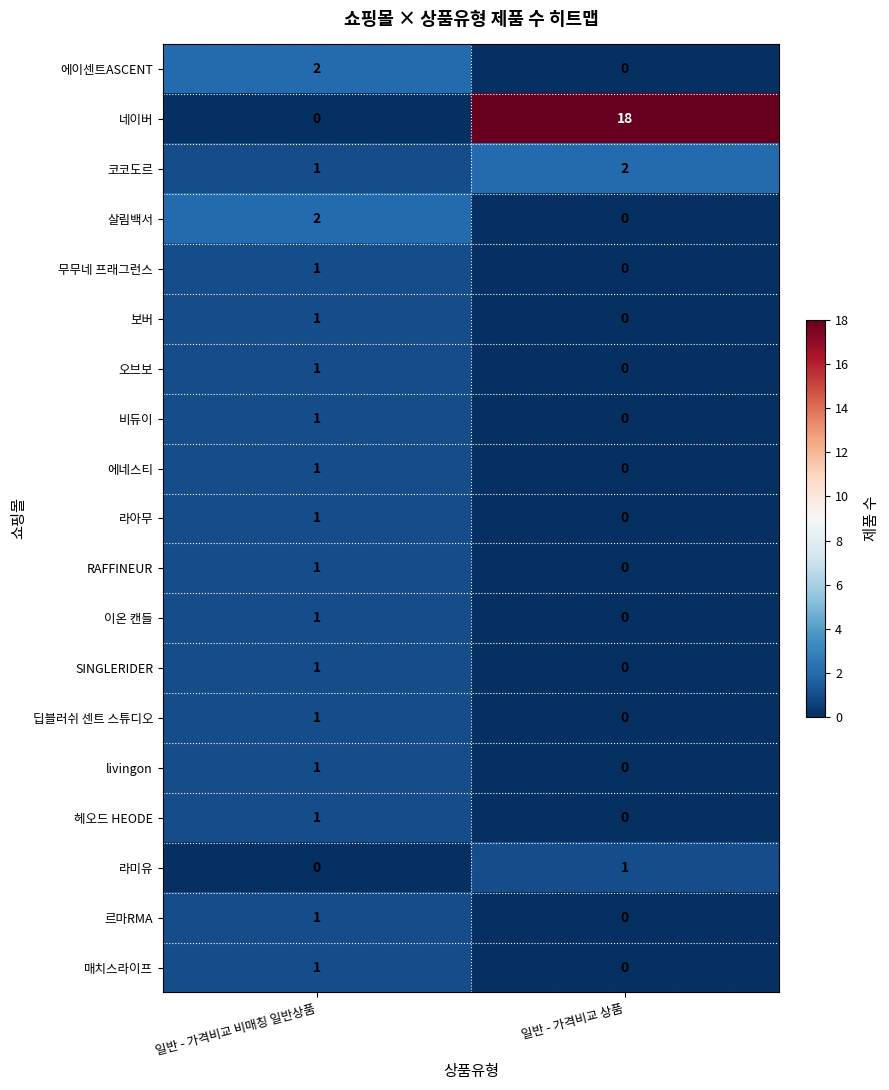

At which label does 살림백서 reach its minimum?

일반 - 가격비교 상품